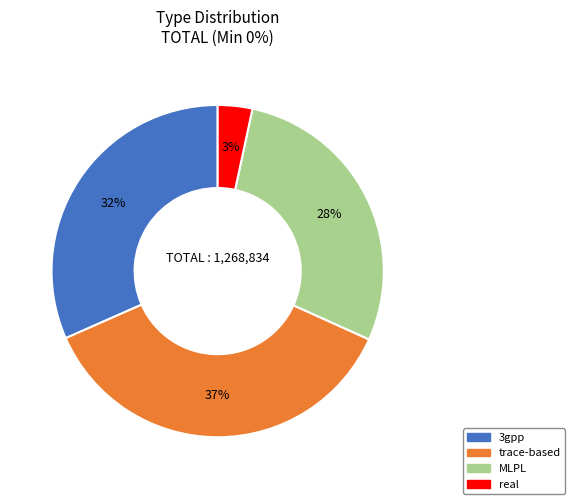

Rank the categories by value from lowest to highest.

real, MLPL, 3gpp, trace-based